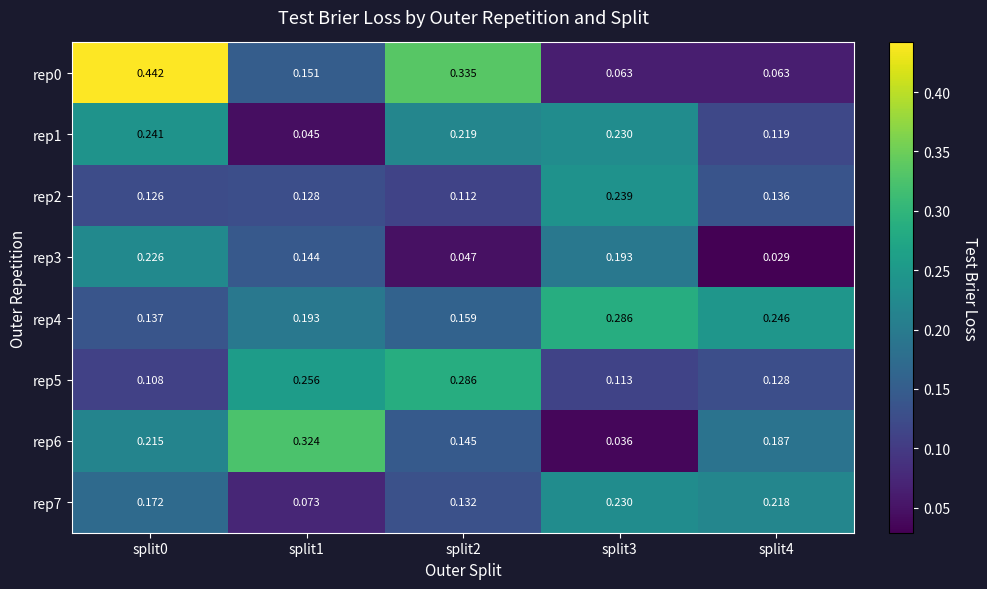

Is the value of rep5 at split2 greater than the value of rep6 at split2?

Yes